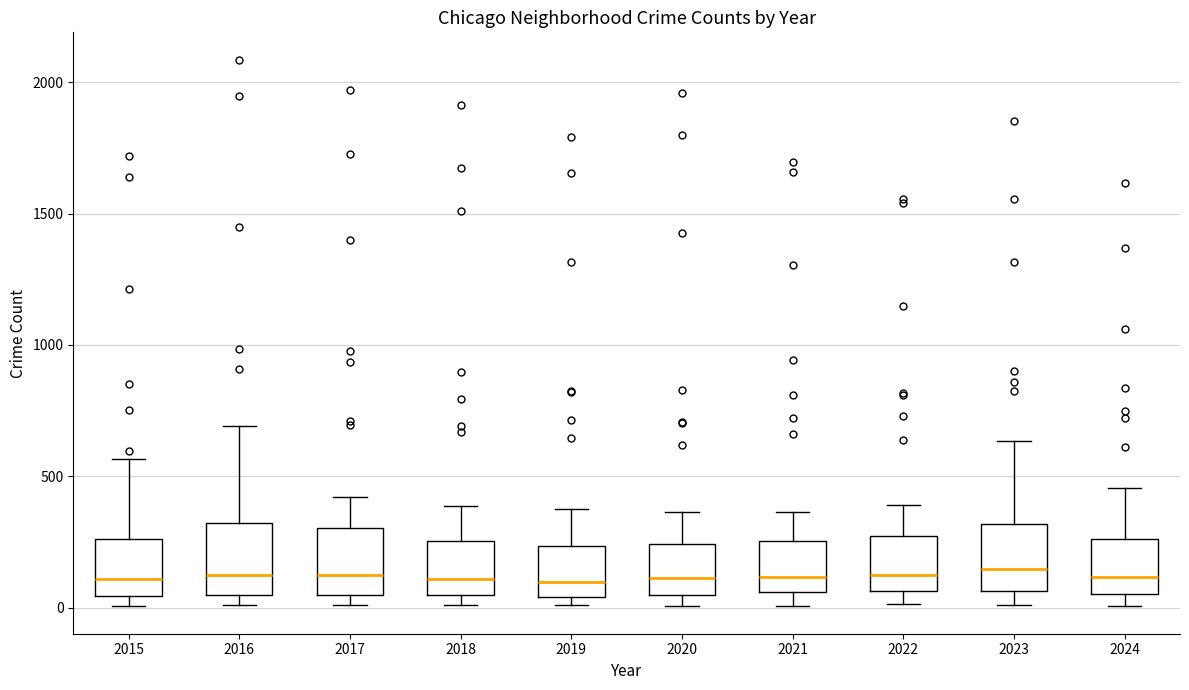

Where does the upper whisker of the box at x = 2021 end on the y-axis? The values are not printed on the chart, so give them approximately, as read against the axis.

350